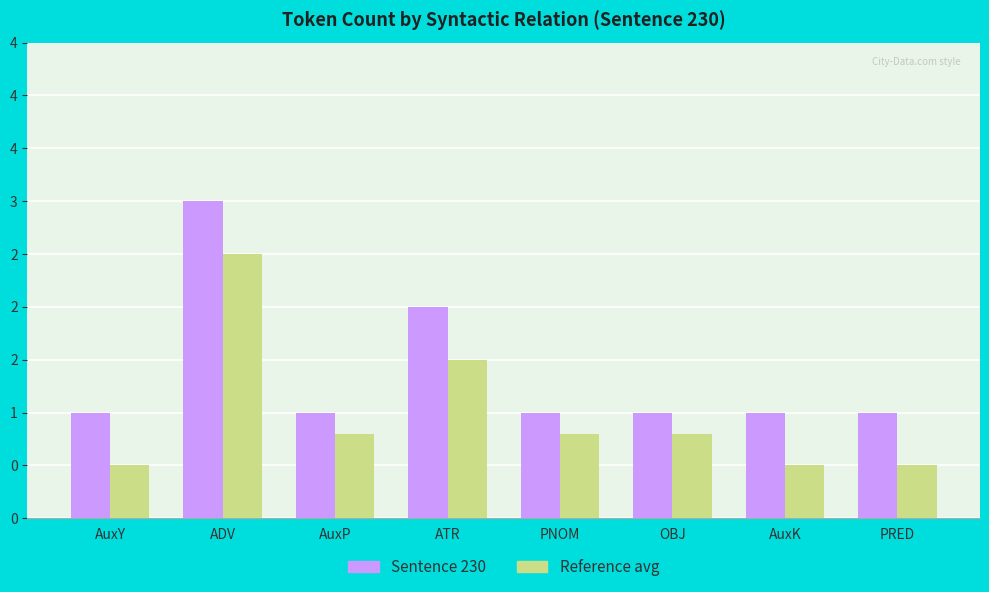

Rank the series at OBJ from highest to lowest value.

Sentence 230, Reference avg